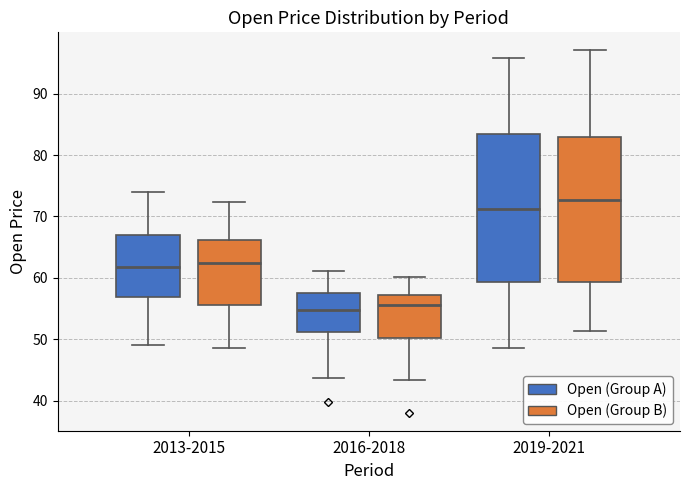

Reading left to right, transcribe this box plot: for each box, give where its median line is, the range the box spans, and where its two whiskers end, as read against the y-axis. The values are not printed on the chart, so give them approximately, as read against the axis.

2013-2015 (Open (Group A)): median 62, box 57 to 67, whiskers 49 to 74
2013-2015 (Open (Group B)): median 62, box 56 to 66, whiskers 49 to 72
2016-2018 (Open (Group A)): median 55, box 51 to 58, whiskers 44 to 61
2016-2018 (Open (Group B)): median 56, box 50 to 57, whiskers 43 to 60
2019-2021 (Open (Group A)): median 71, box 59 to 84, whiskers 49 to 96
2019-2021 (Open (Group B)): median 73, box 59 to 83, whiskers 51 to 97